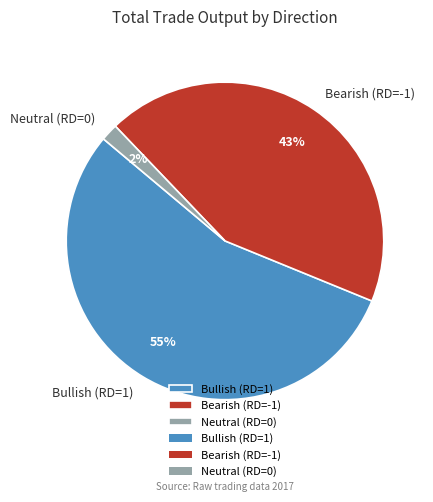

Which category has the smallest portion of the pie?

Neutral (RD=0)